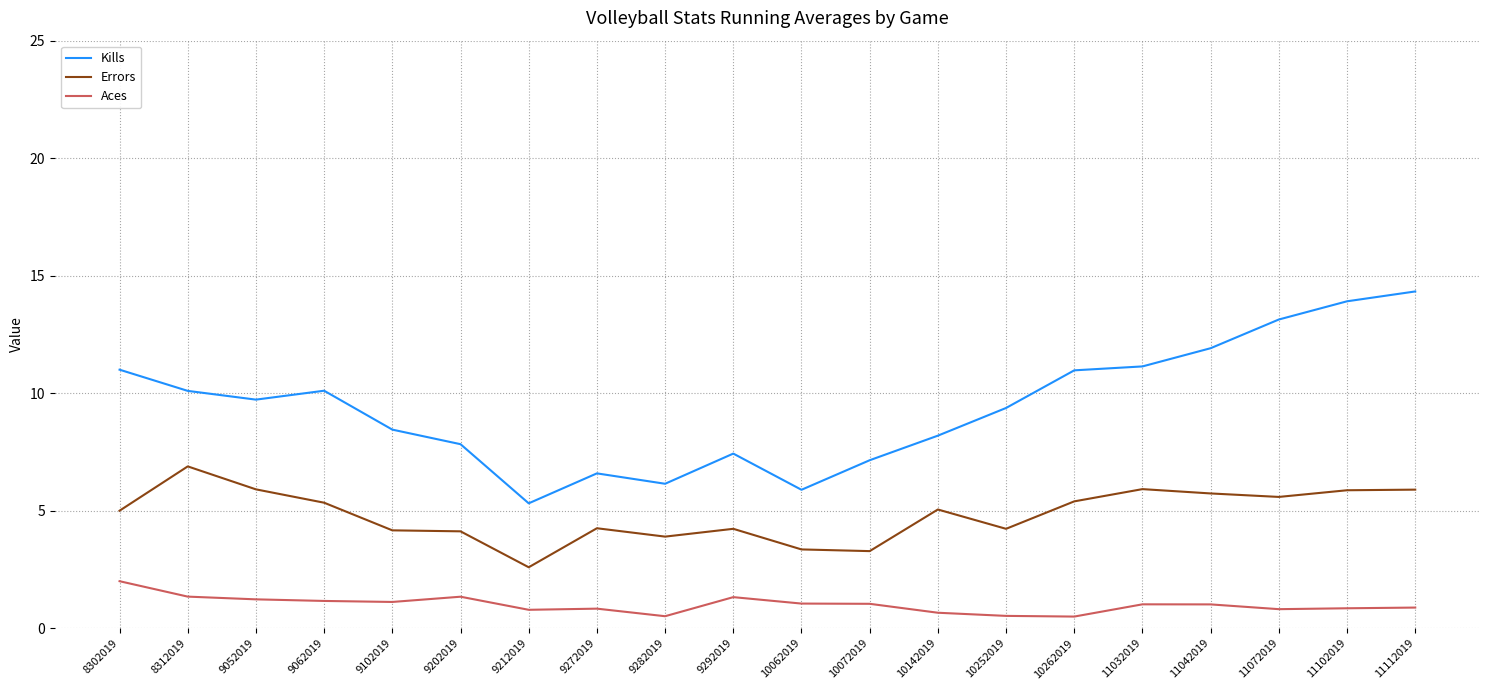

True or false: Errors and Aces cross at least once.

False